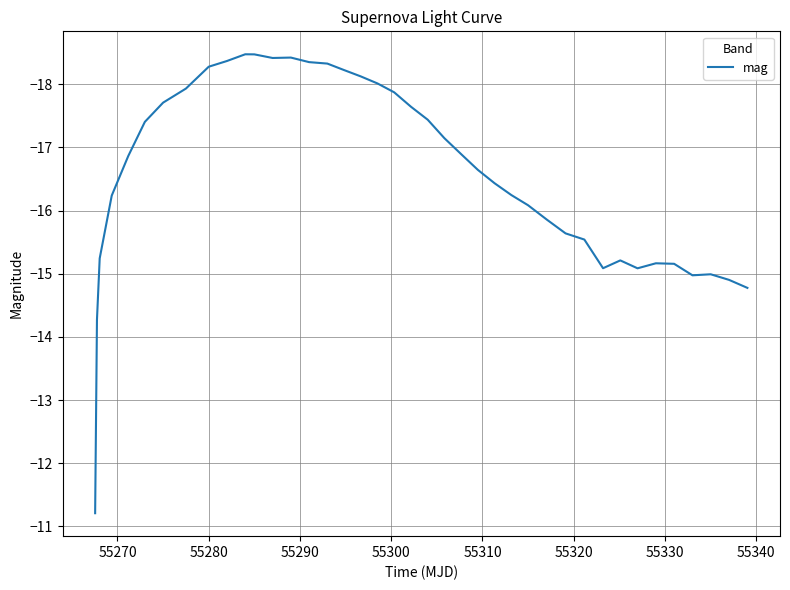

What is the greatest value displayed?

-11.2